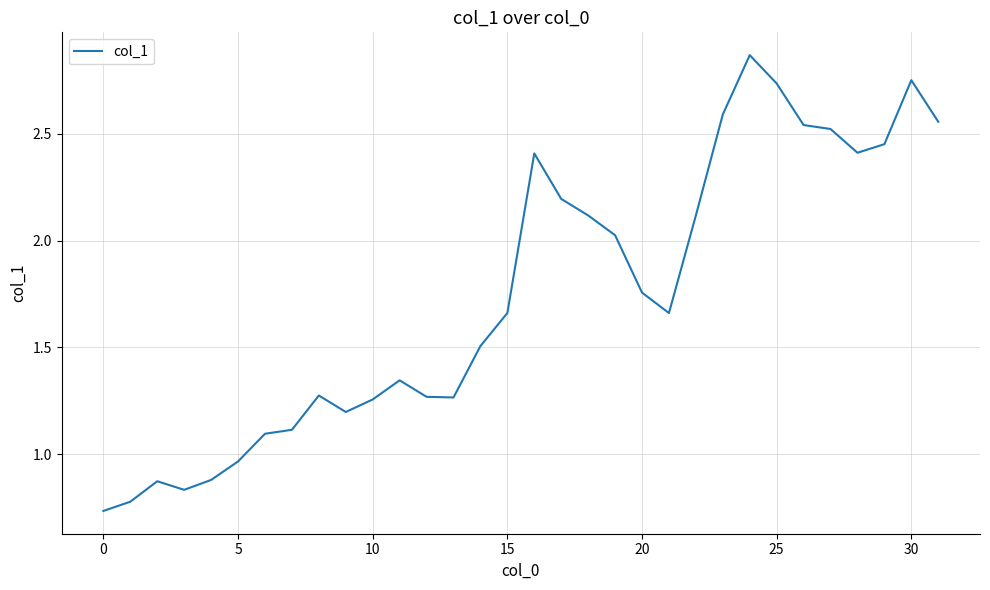

Which category has the lowest value across all series?

0